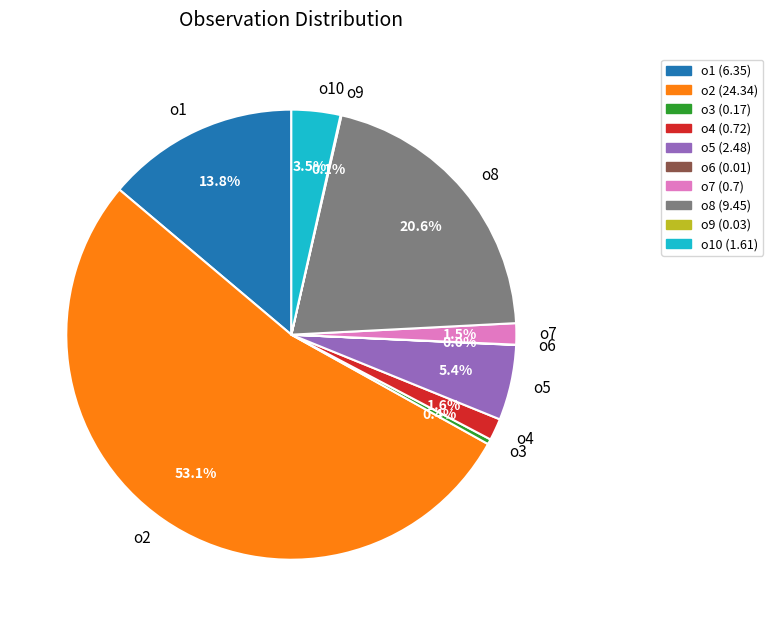

Between o8 and o4, which is larger?

o8